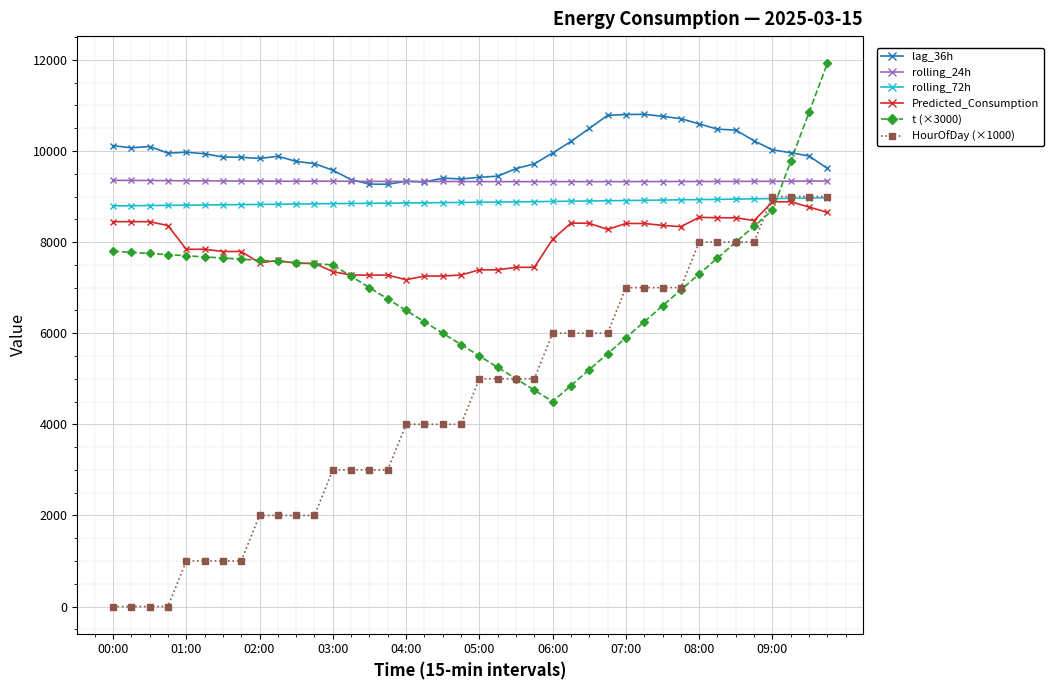

What is the value of the t (×3000) point at the 35th from the left?

8000.0